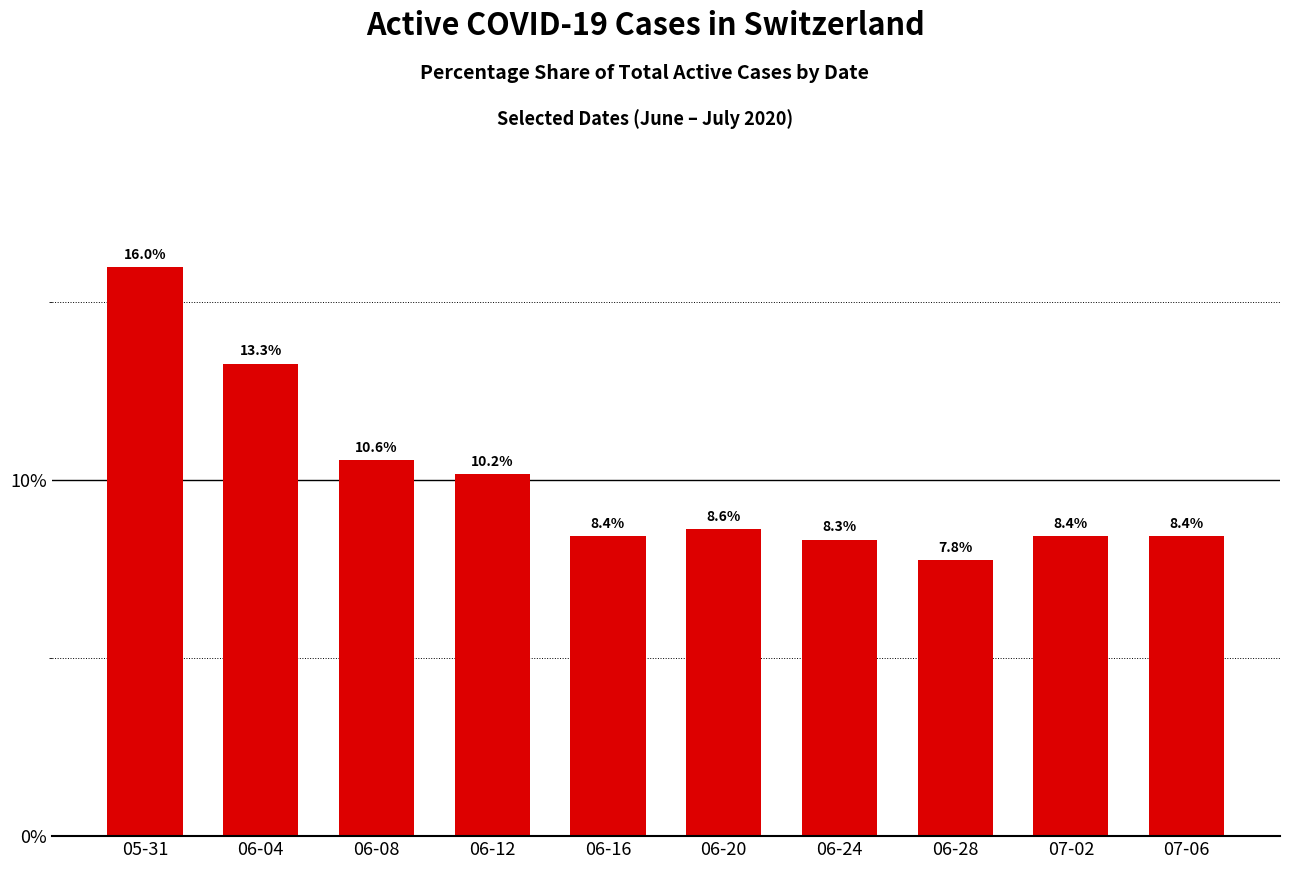

What is the maximum value shown in the chart?

16.0